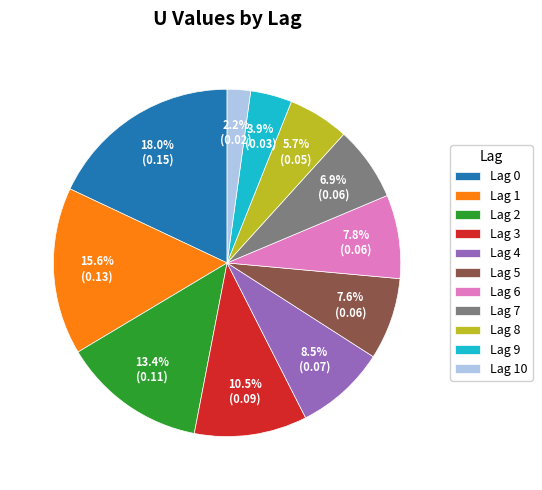

To the nearest percent, what is the average slice percentage?

9%